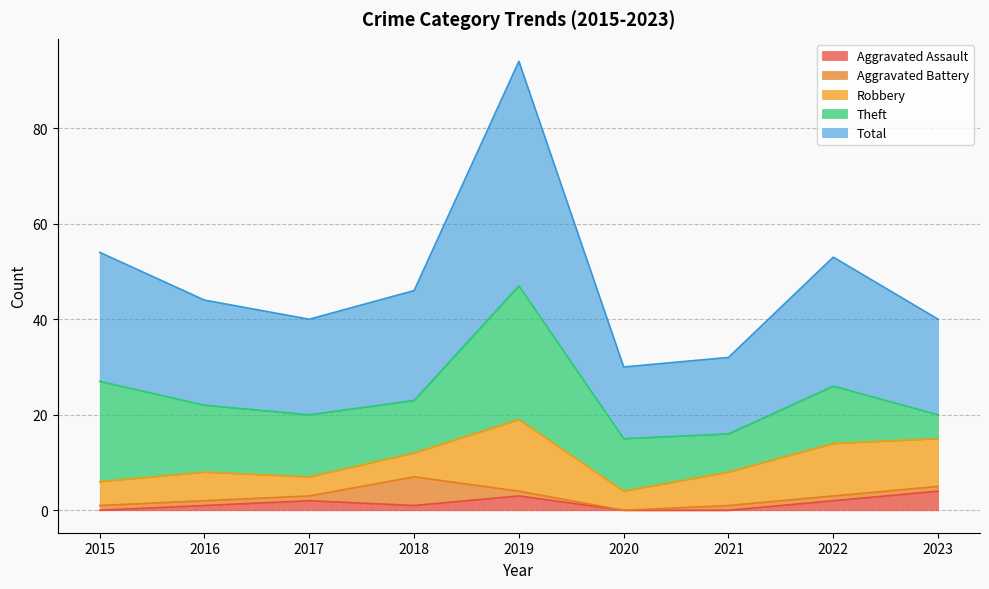

What is the highest value of the Aggravated Assault series?

4